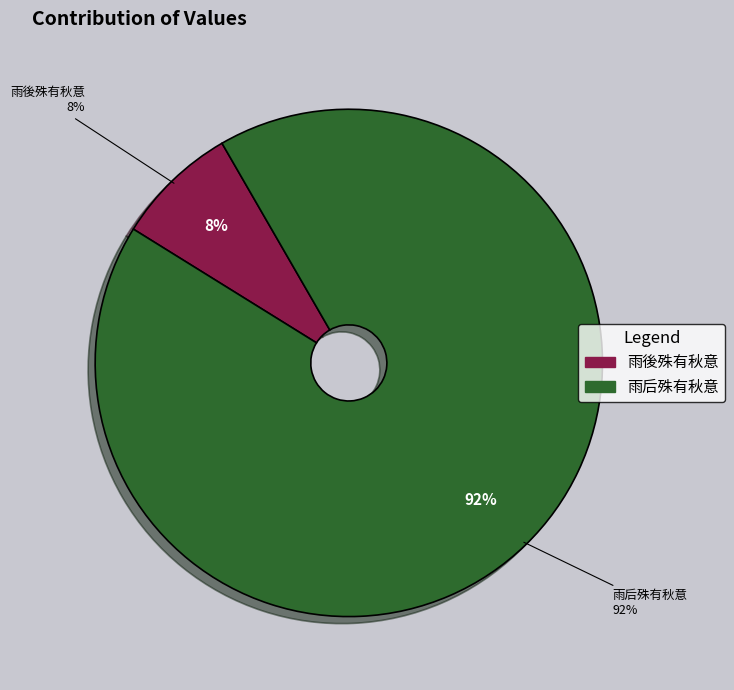

To the nearest percent, what is the difference between the largest and smallest slice percentages?

84%